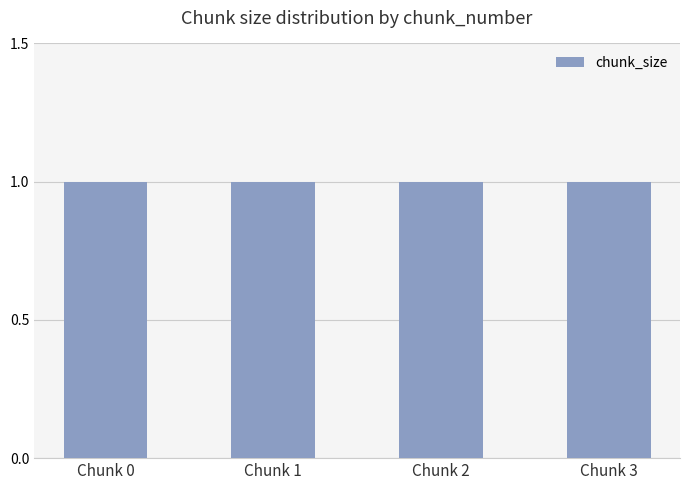

Is it true that chunk_size equals 1 at 2?

True